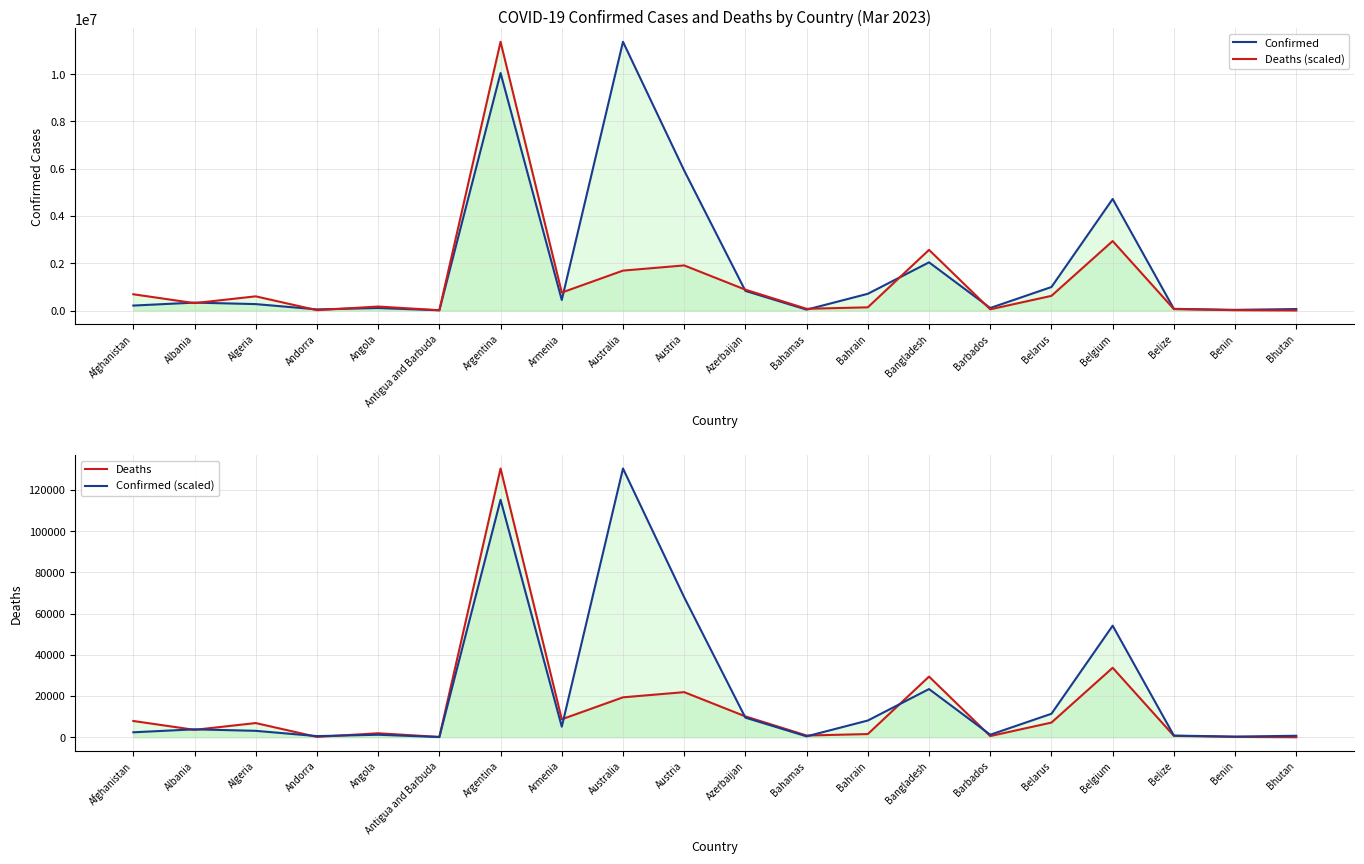

The Deaths (scaled) series shows 620143.3 at Belarus. True or false?

True